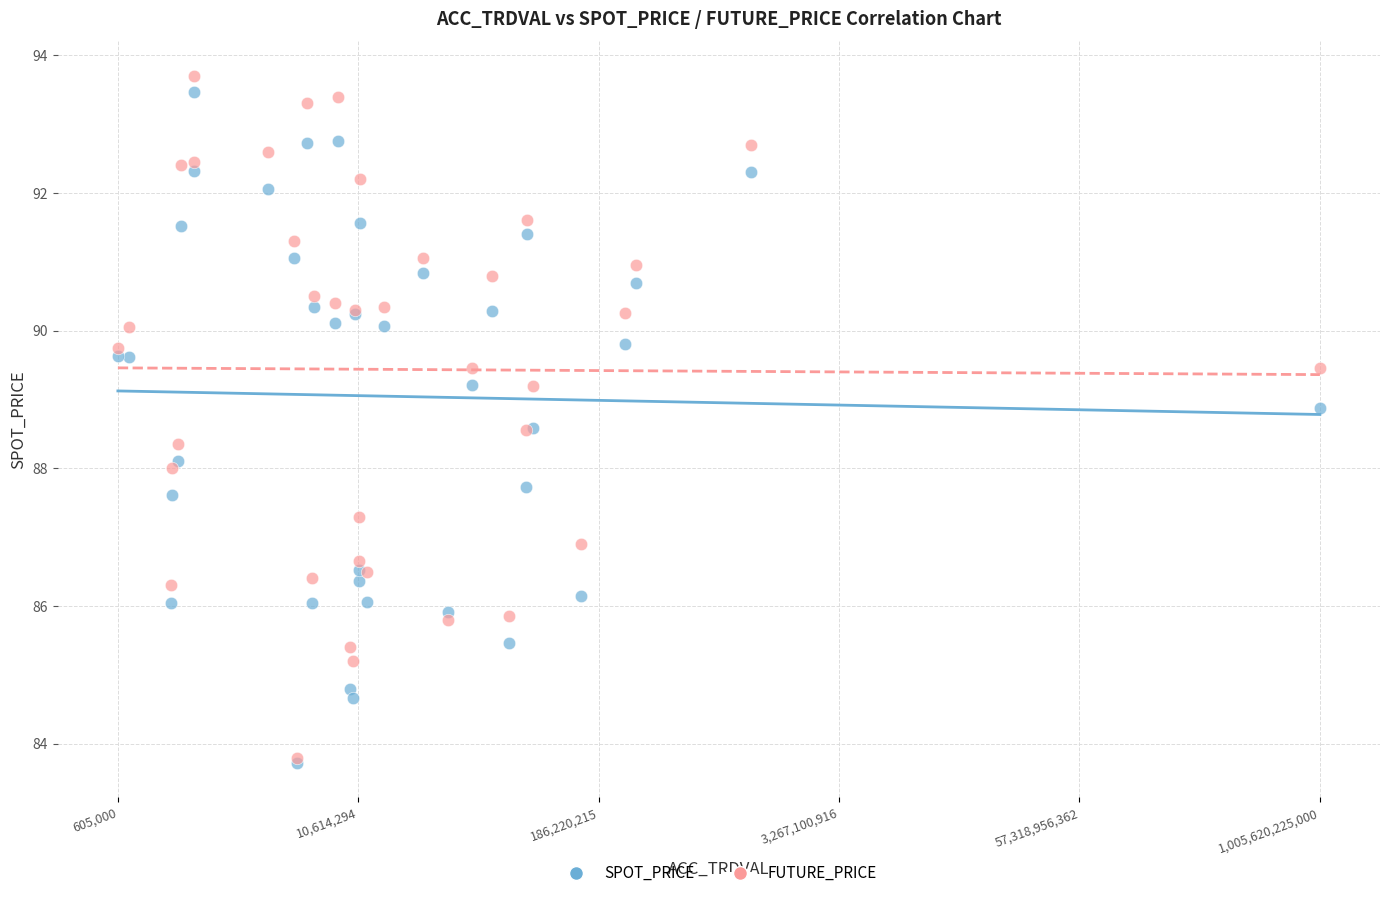

What are all the series names shown in the legend?

SPOT_PRICE, FUTURE_PRICE